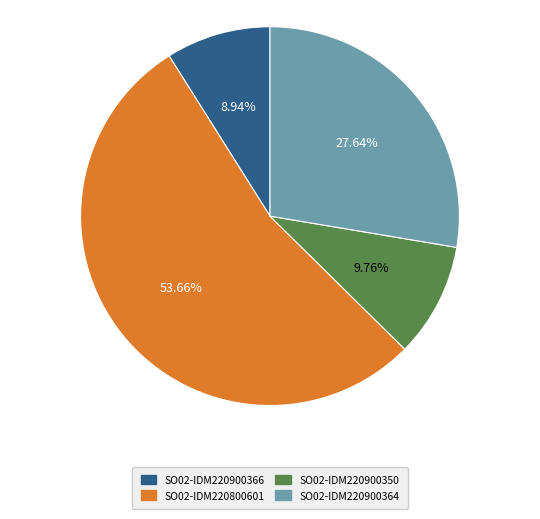

What percentage do SO02-IDM220900350 and SO02-IDM220800601 together represent?

63.4%